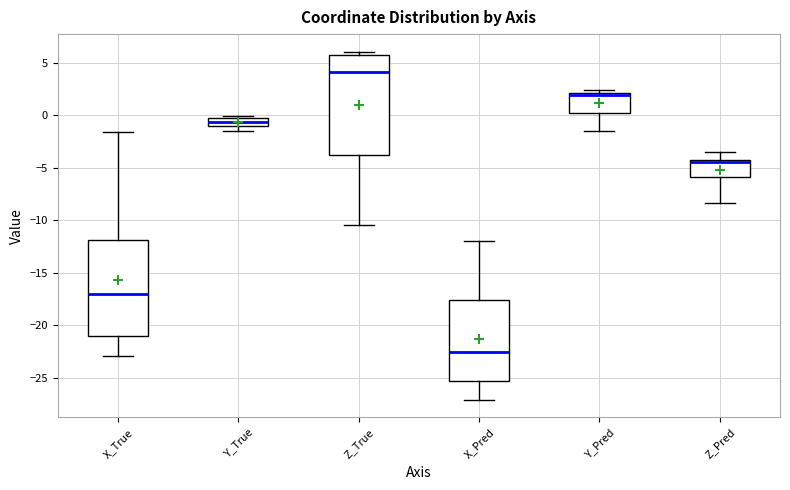

Where does the lower whisker of the box for X_True end on the y-axis? The values are not printed on the chart, so give them approximately, as read against the axis.

-23.0